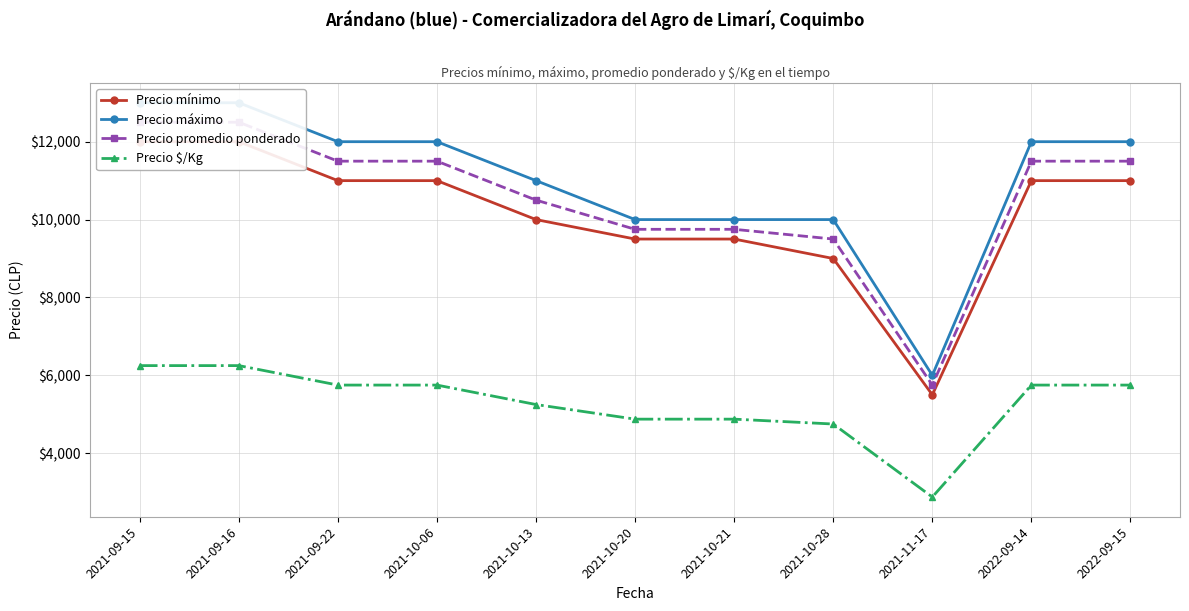

Which has a higher value, 2021-10-06 or 2021-11-17?

2021-10-06